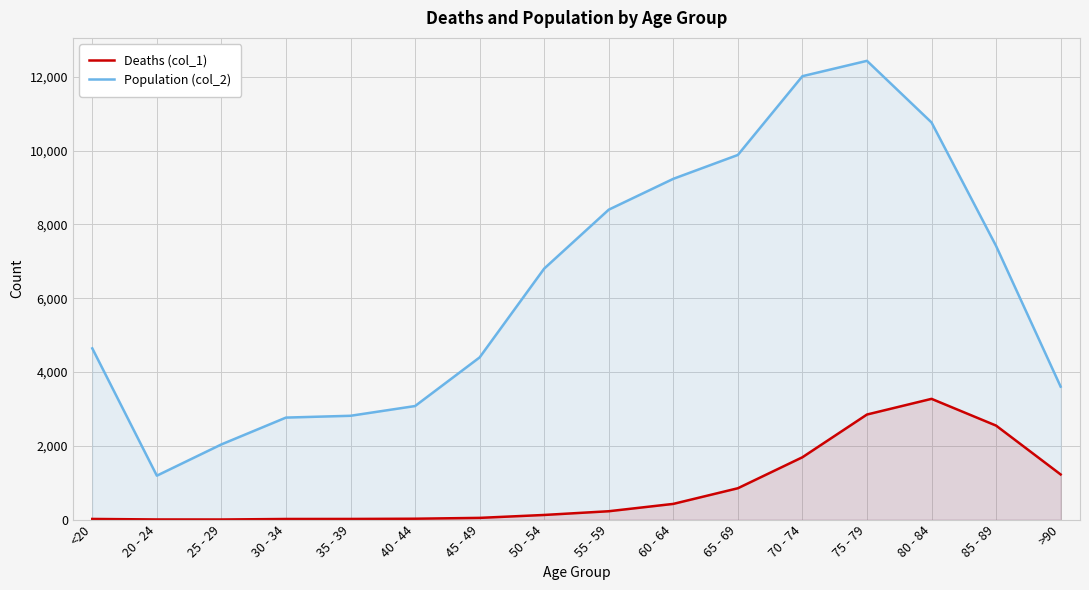

What value does the Deaths (col_1) series have at <20?

18